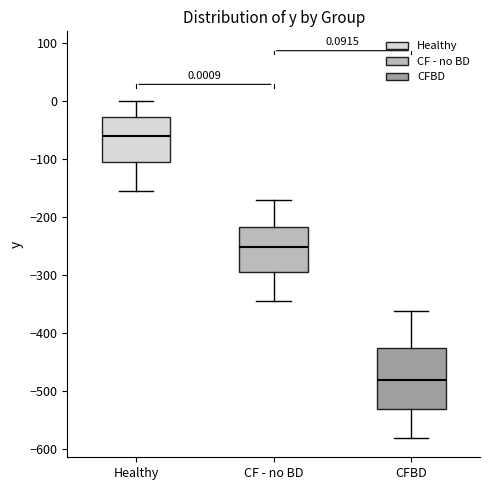

Which box has the lowest median line?

CFBD